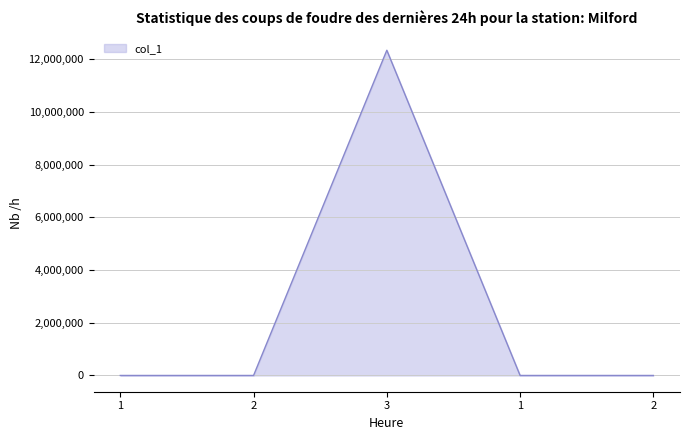

How many lines are shown in the chart?

1